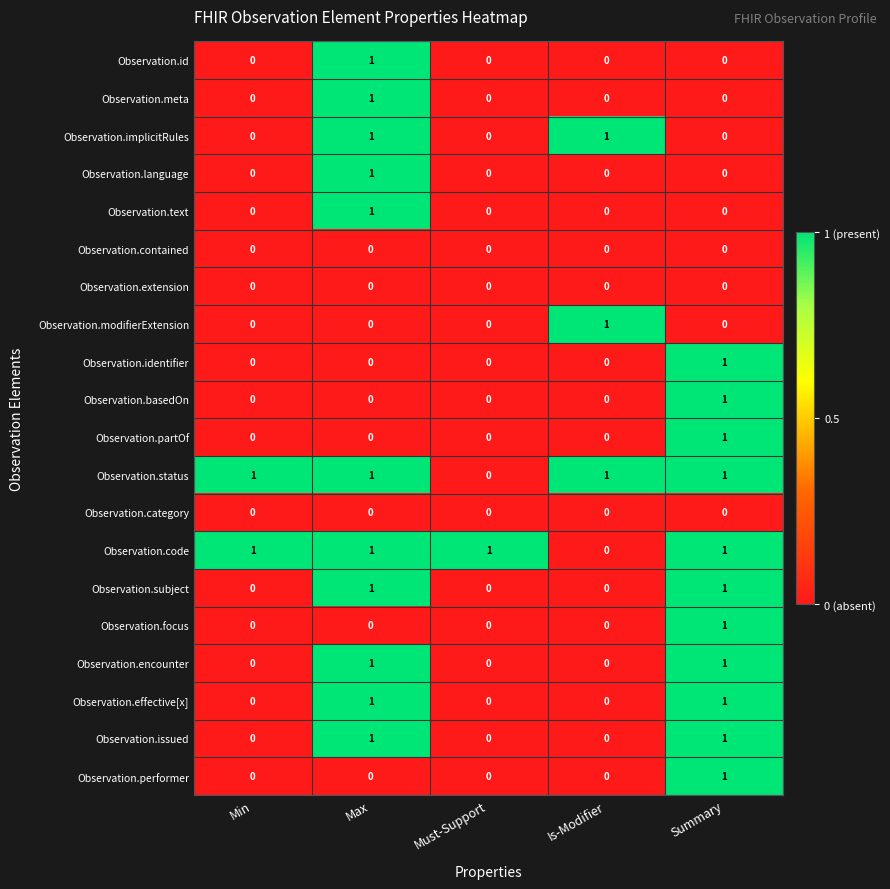

Is the value of Observation.text at Min greater than the value of Observation.issued at Summary?

No